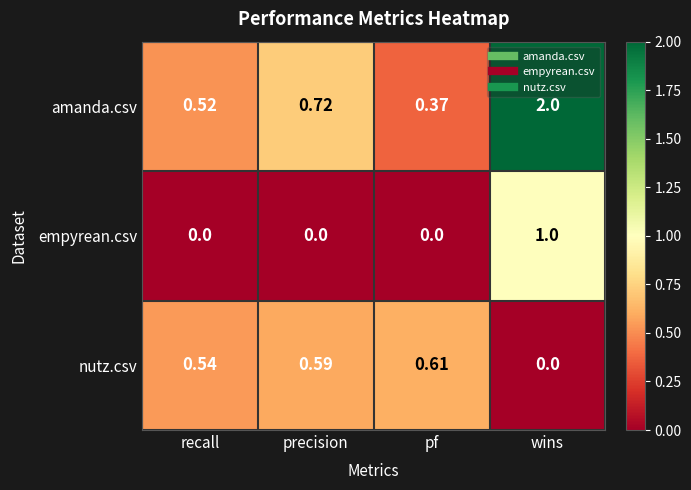

Which series has the largest range (max minus min)?

amanda.csv